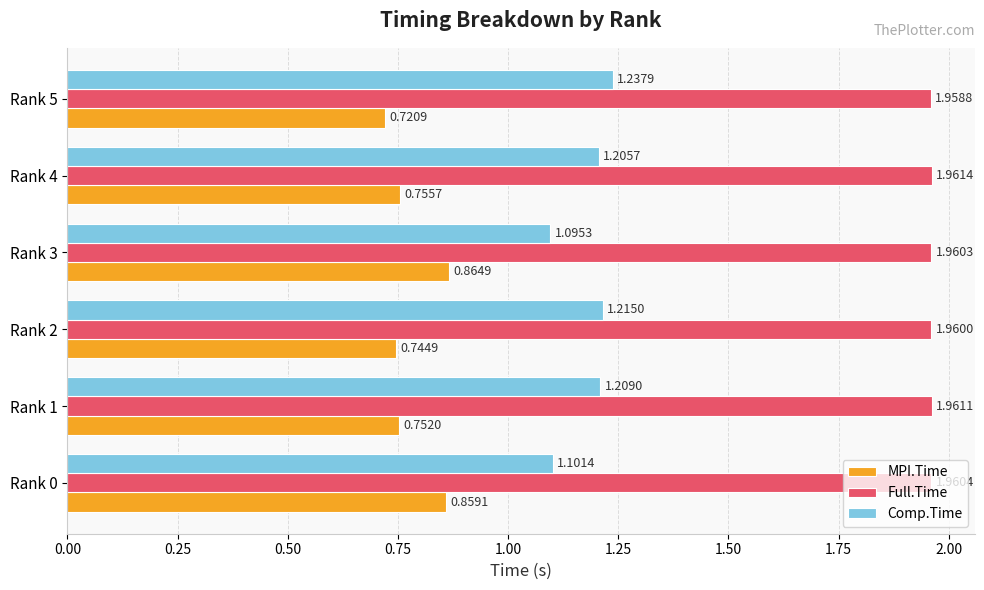

Rank the series at Rank 0 from highest to lowest value.

Full.Time, Comp.Time, MPI.Time